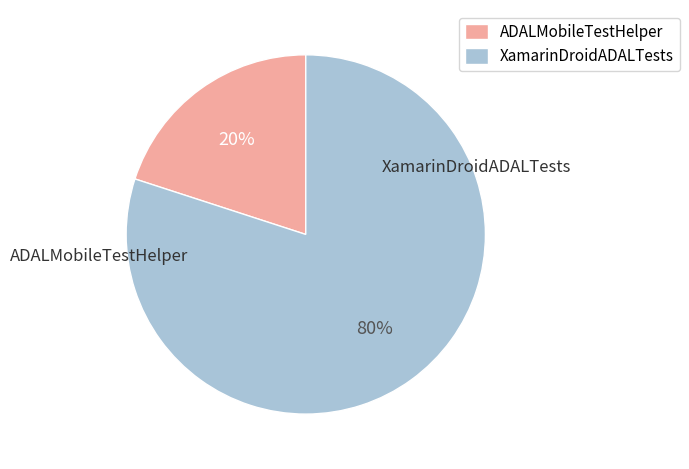

How many segments does this pie chart have?

2